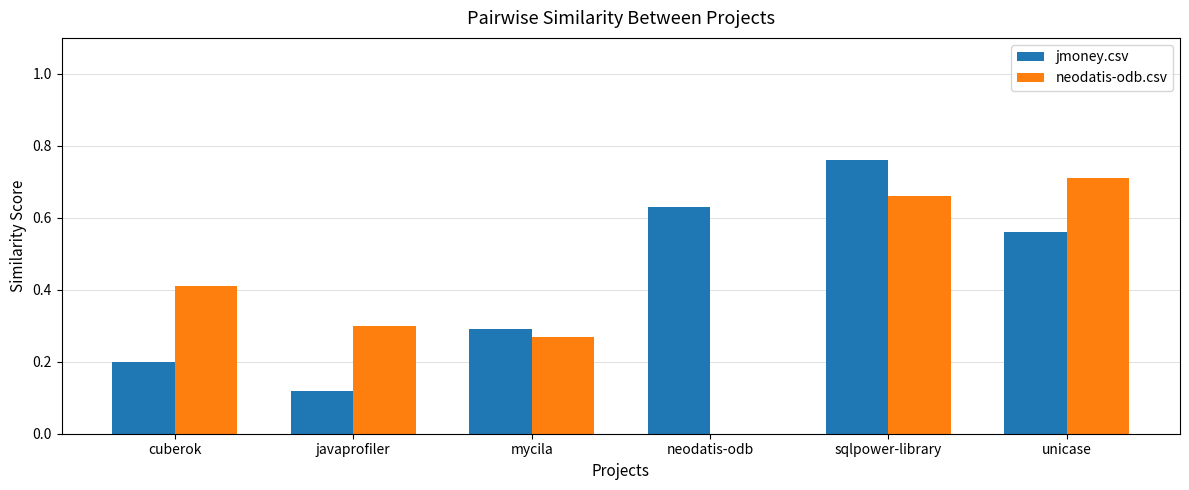

At which category does the chart reach its peak across all series?

sqlpower-library